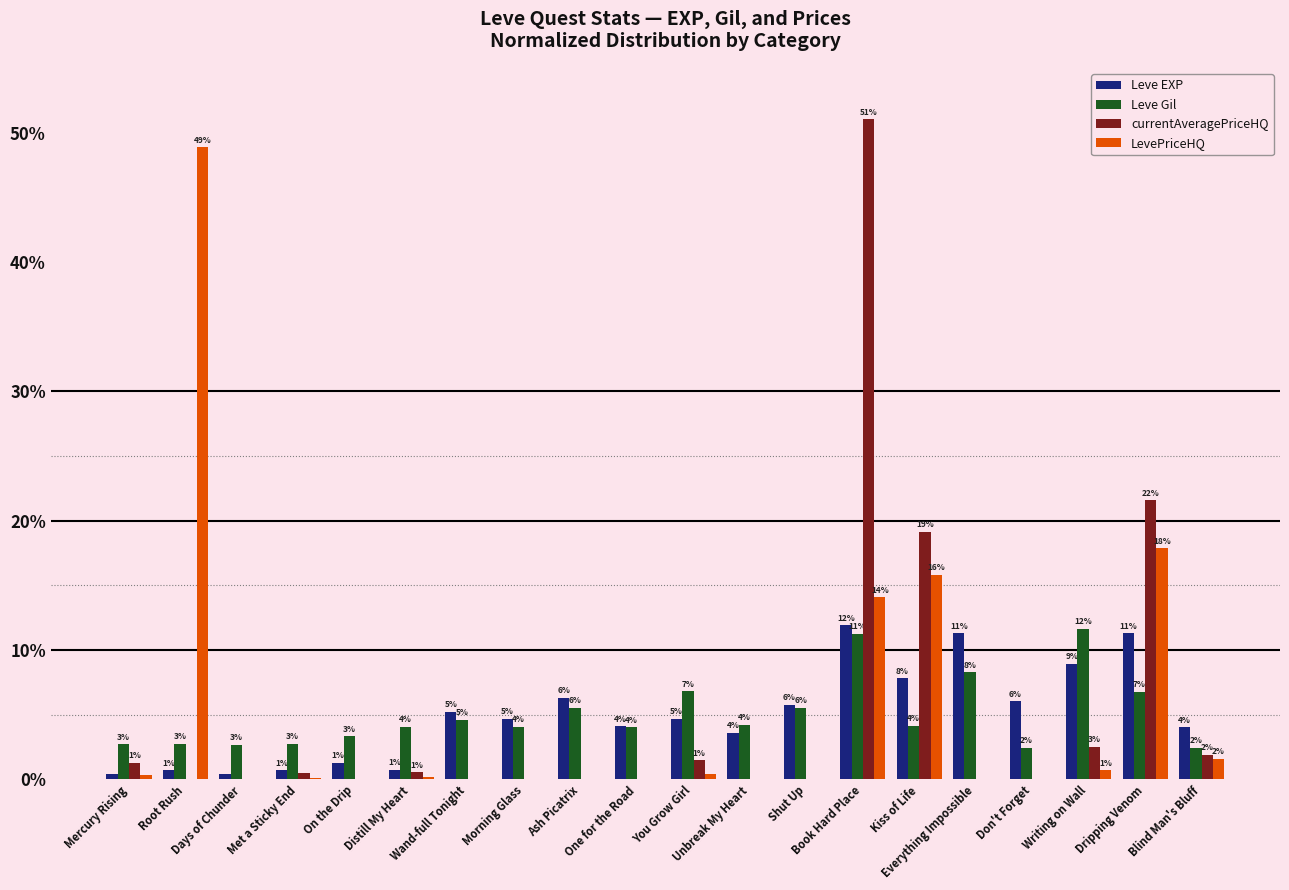

What is the sum of all currentAveragePriceHQ values?

100.0